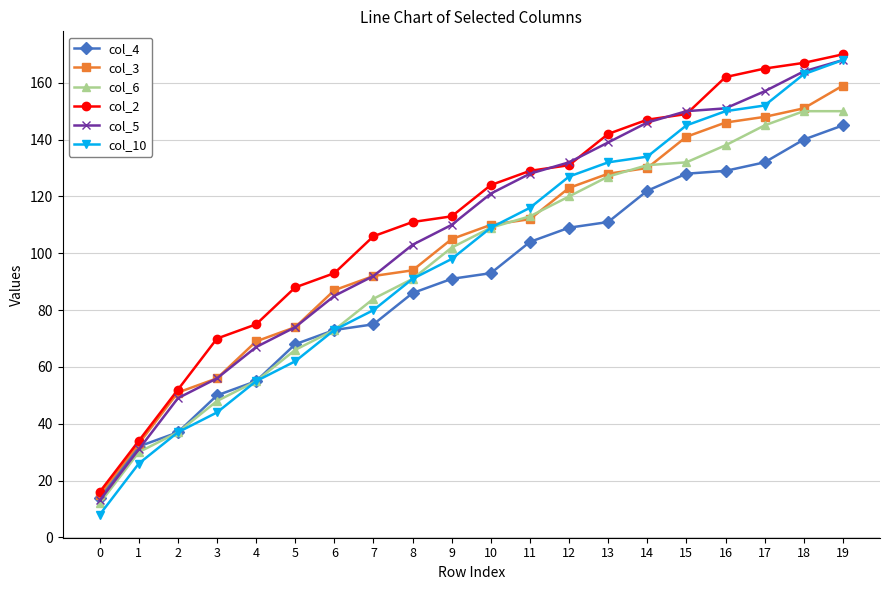

Reading left to right, list all the values displayed in this chart.

col_4: 14	32	37	50	55	68	73	75	86	91	93	104	109	111	122	128	129	132	140	145
col_3: 15	33	51	56	69	74	87	92	94	105	110	112	123	128	130	141	146	148	151	159
col_6: 12	30	37	48	55	66	73	84	91	102	109	113	120	127	131	132	138	145	150	150
col_2: 16	34	52	70	75	88	93	106	111	113	124	129	131	142	147	149	162	165	167	170
col_5: 13	31	49	56	67	74	85	92	103	110	121	128	132	139	146	150	151	157	164	168
col_10: 8	26	37	44	55	62	73	80	91	98	109	116	127	132	134	145	150	152	163	168